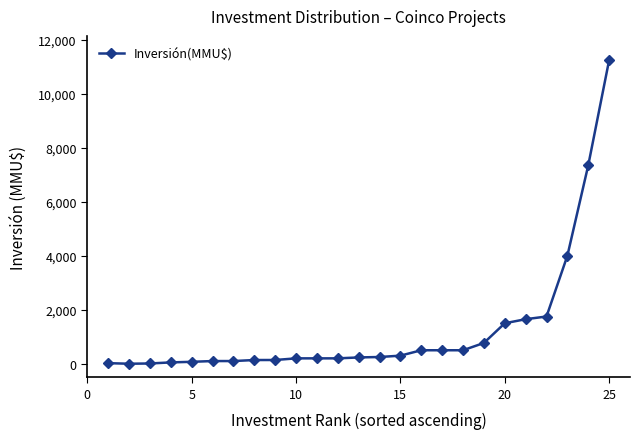

What is the maximum value shown in the chart?

11244